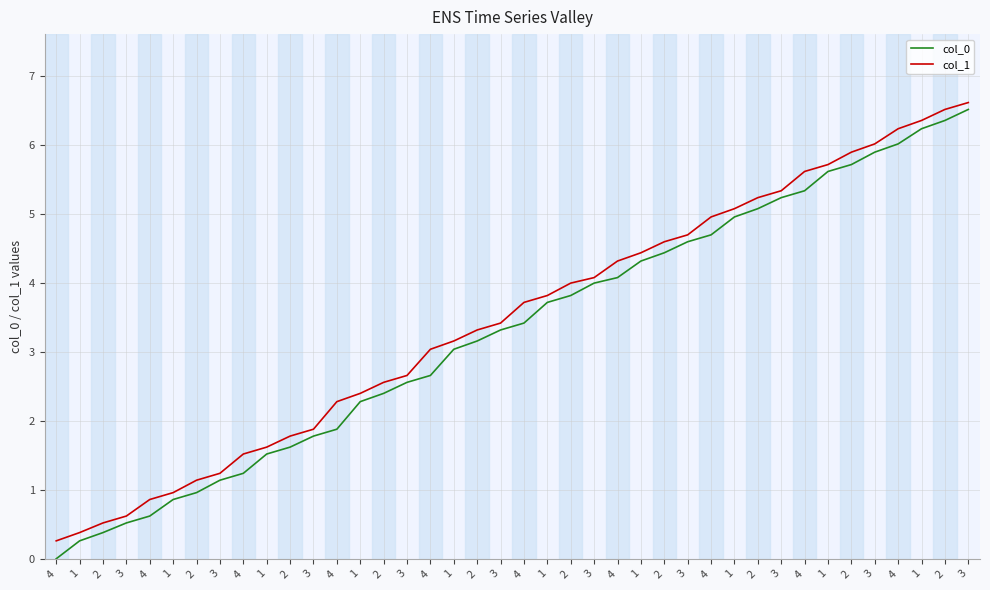

Is this an area chart (filled region under the line)?

No